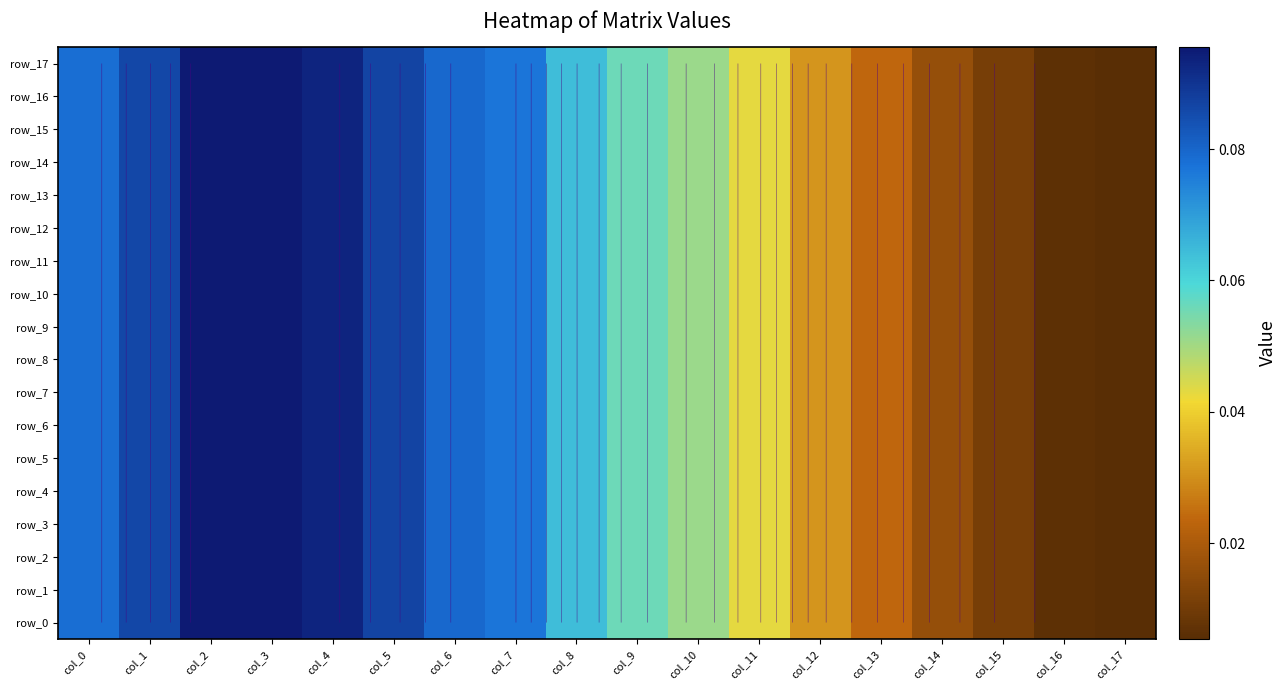

At how many categories does at least one series exceed 0?

18